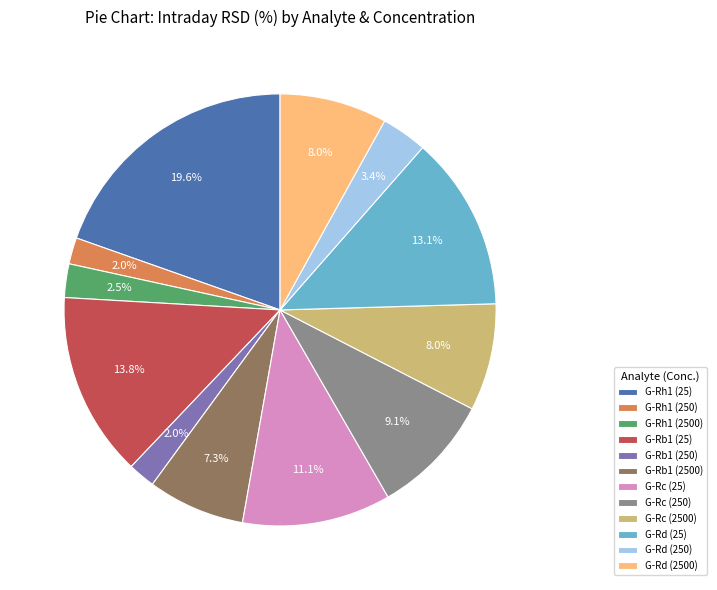

Is it true that G-Rd (250) is 3% of the pie?

True